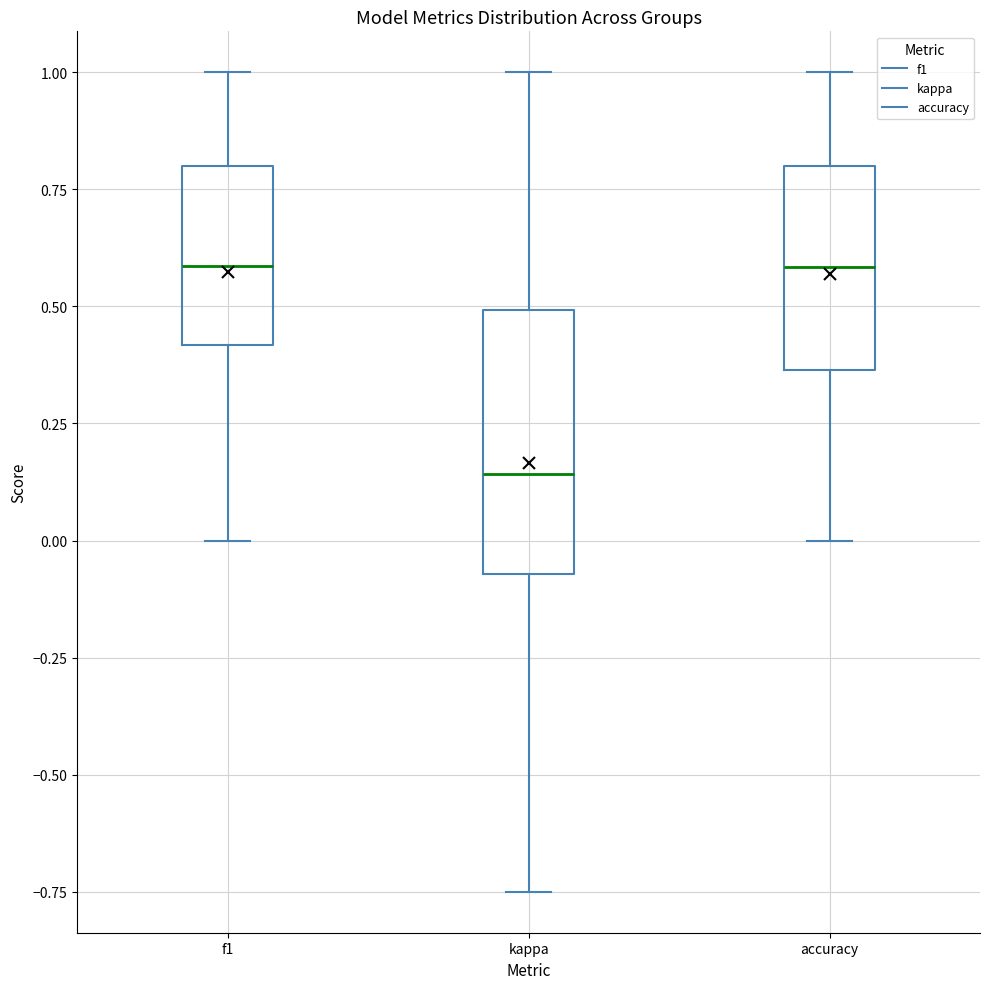

Comparing the boxes themselves (not the whiskers), which one is the tallest?

kappa